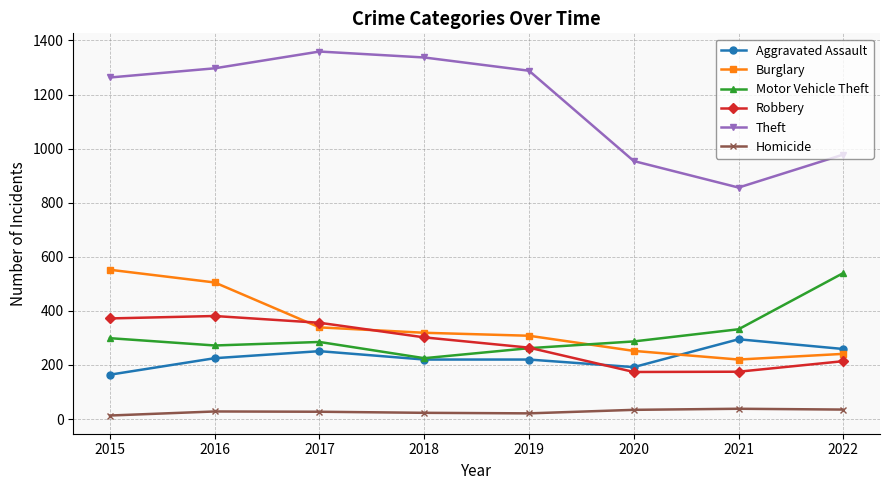

What is the difference between the Burglary values at 2016 and 2022?

264